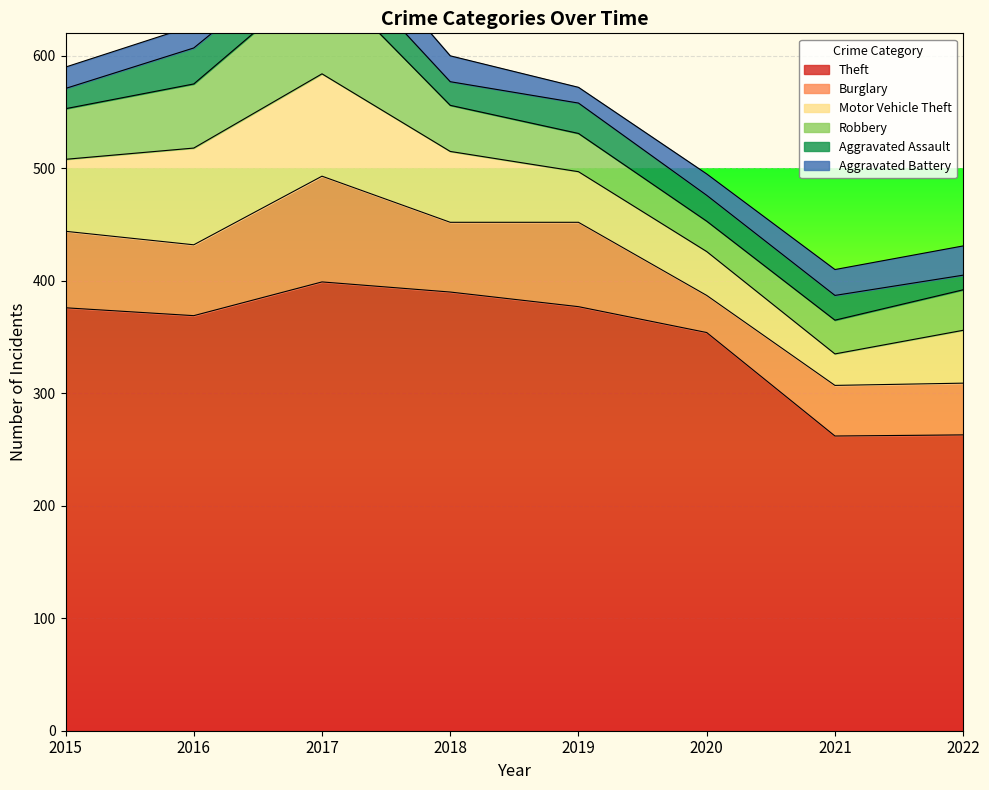

Reading left to right, extract all data points from this chart.

Theft: 2015=376	2016=369	2017=399	2018=390	2019=377	2020=354	2021=262	2022=263
Burglary: 2015=68	2016=63	2017=94	2018=62	2019=75	2020=33	2021=45	2022=46
Motor Vehicle Theft: 2015=64	2016=86	2017=91	2018=63	2019=45	2020=39	2021=28	2022=47
Robbery: 2015=45	2016=57	2017=88	2018=41	2019=34	2020=27	2021=30	2022=36
Aggravated Assault: 2015=18	2016=32	2017=28	2018=21	2019=27	2020=23	2021=22	2022=13
Aggravated Battery: 2015=19	2016=20	2017=32	2018=23	2019=14	2020=19	2021=23	2022=26